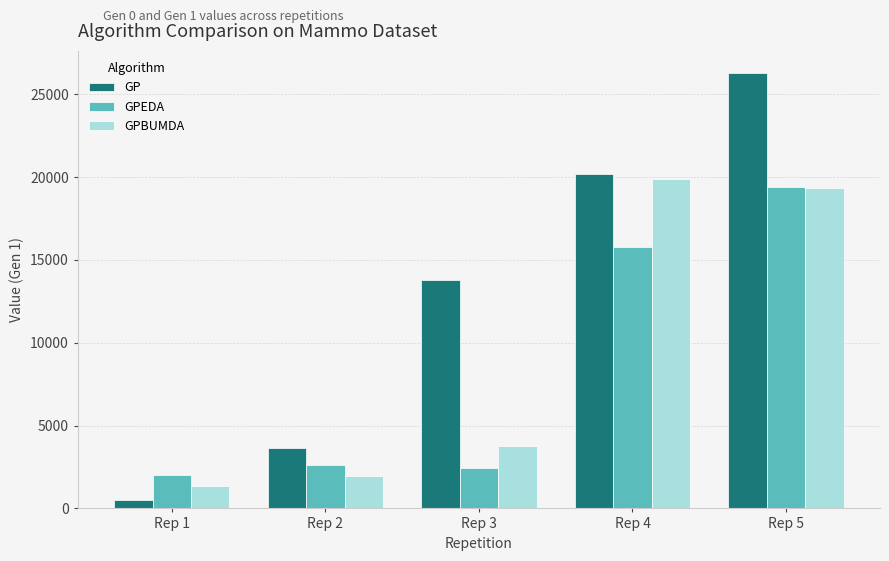

What is the greatest value displayed?

26309